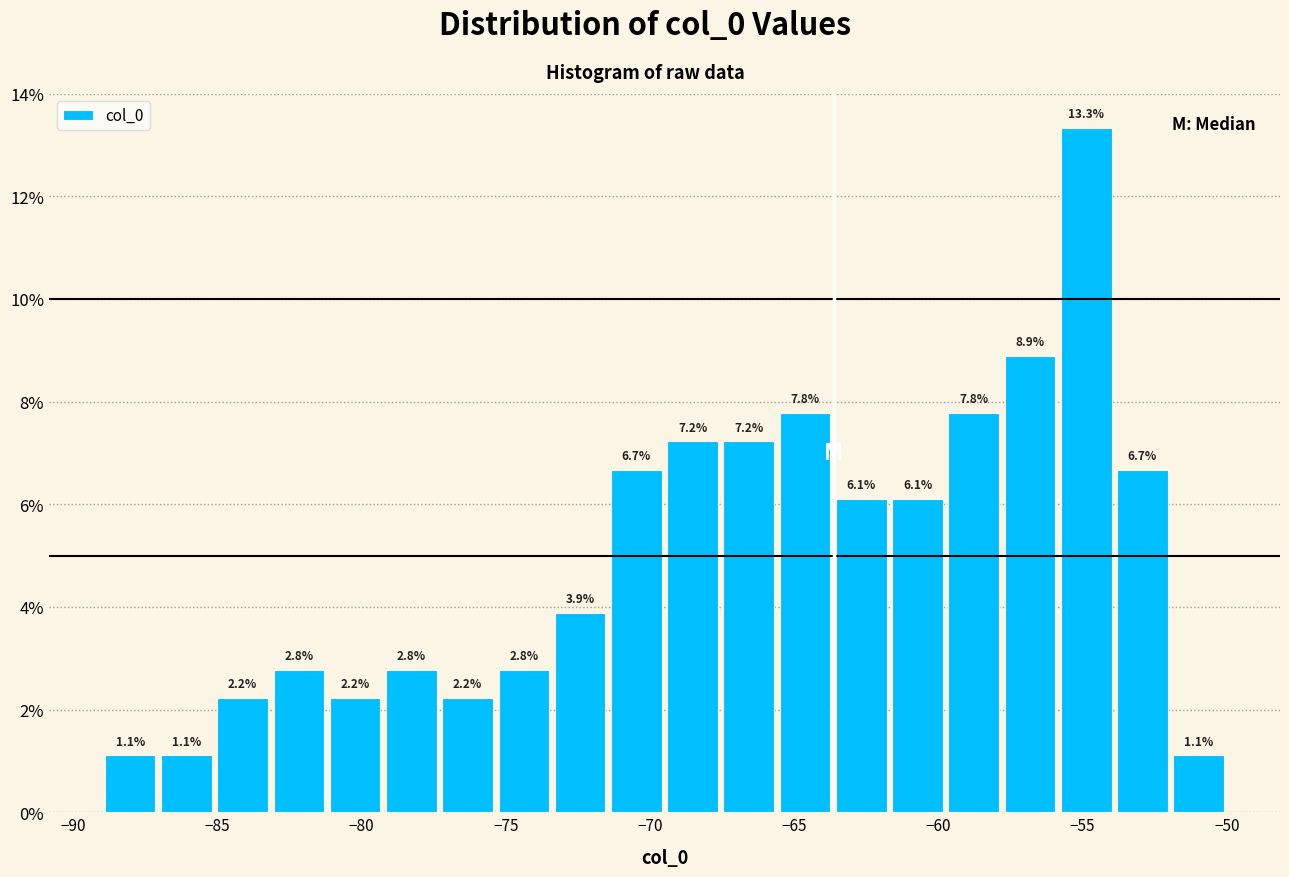

Around what value on the x-axis is the tallest bar? Give the approximate position of its centre, as read against the axis.

-55.0